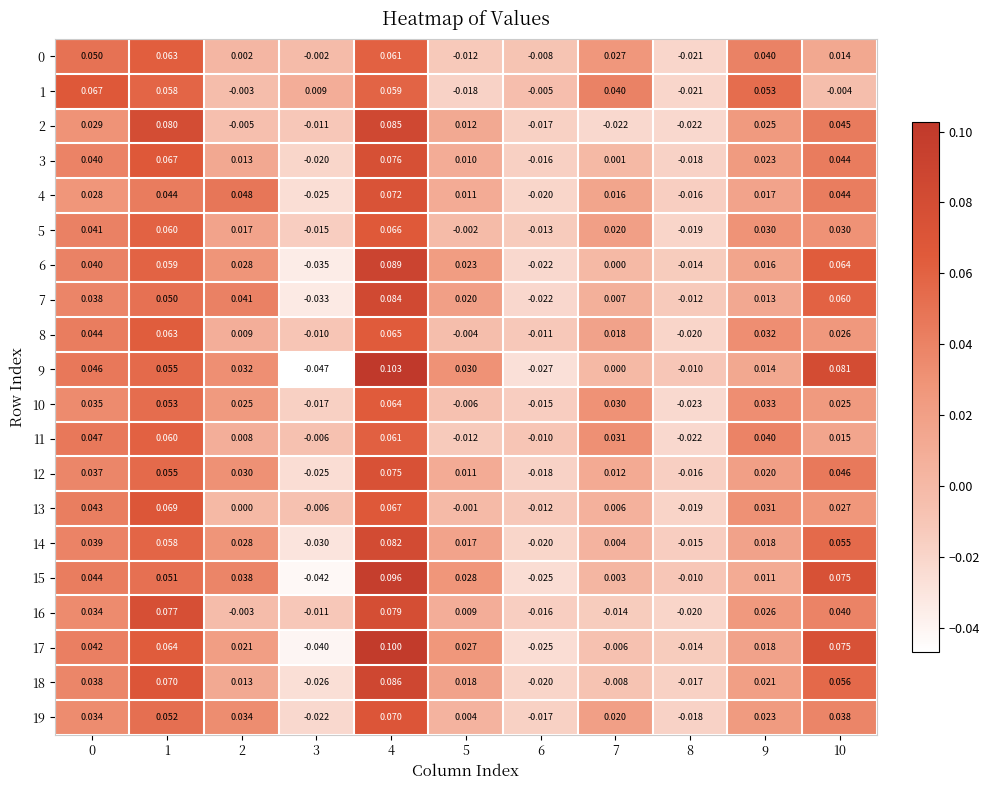

Is the value of 4 at 3 greater than the value of 0 at 5?

No